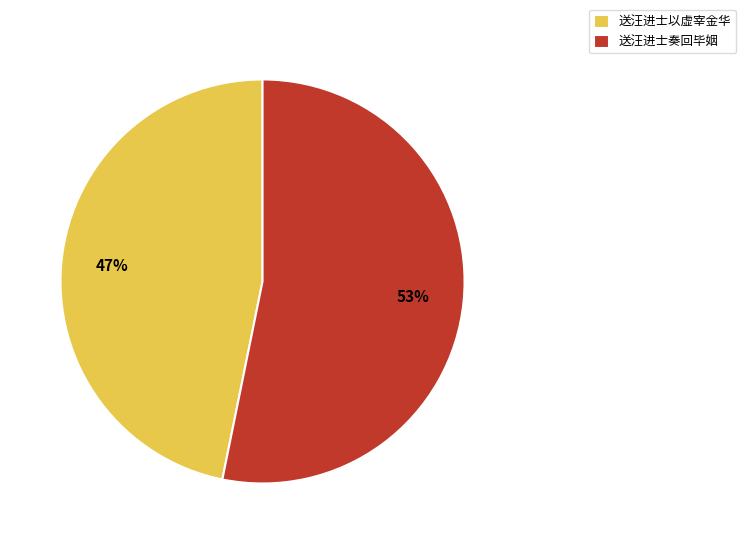

Which slice is the largest?

送汪进士奏回毕姻